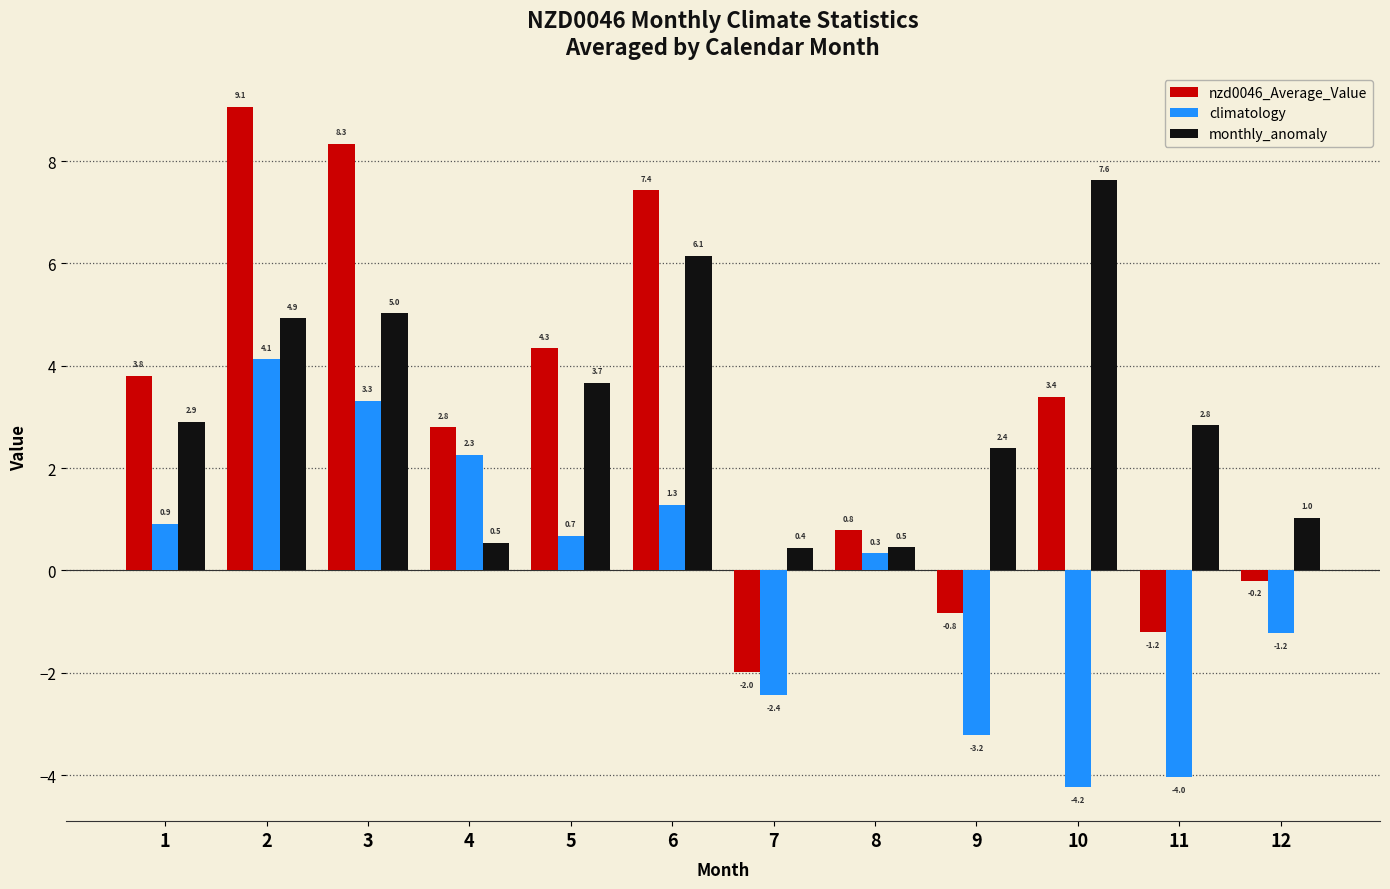

How many values in the climatology series exceed 0?

7